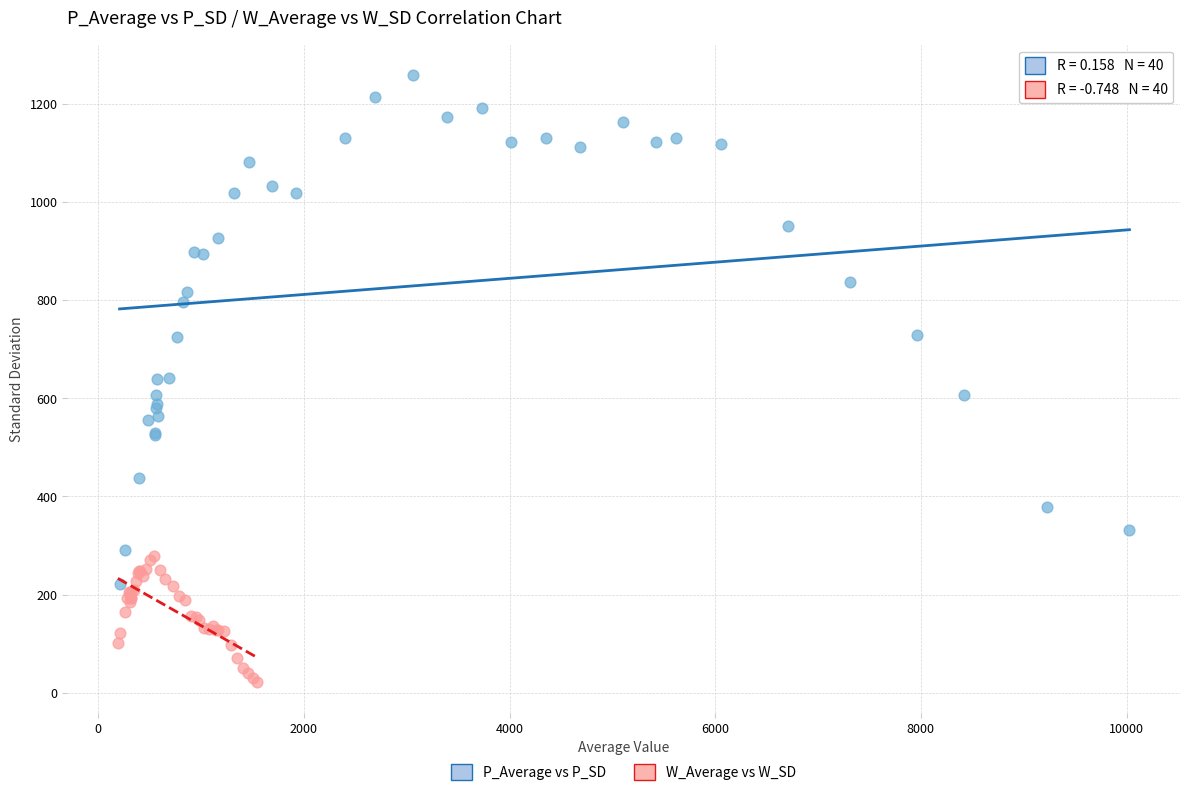

Which series reaches the maximum Y coordinate?

P_Average vs P_SD